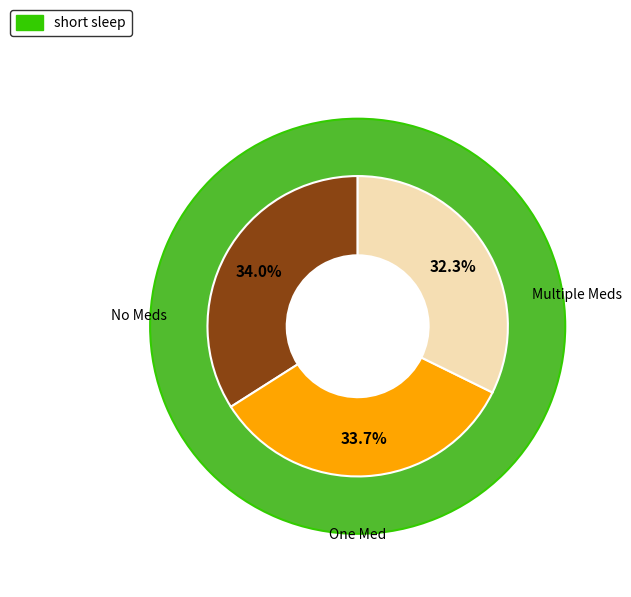

Is there any slice that represents more than half of the pie?

No